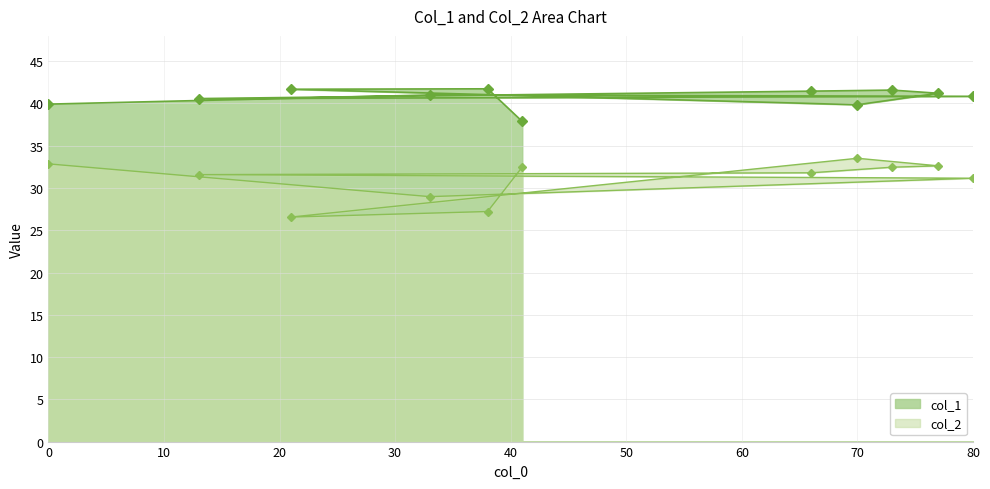

At which category is the sum across all series the highest?

73